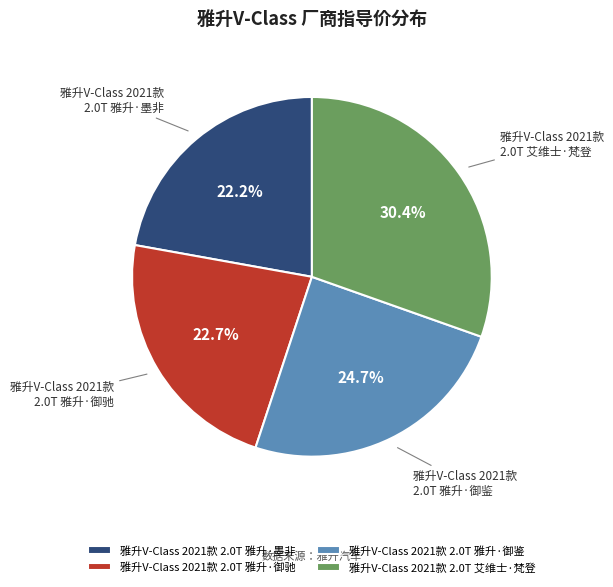

What is the largest slice in the pie chart?

雅升V-Class 2021款 2.0T 艾维士·梵登